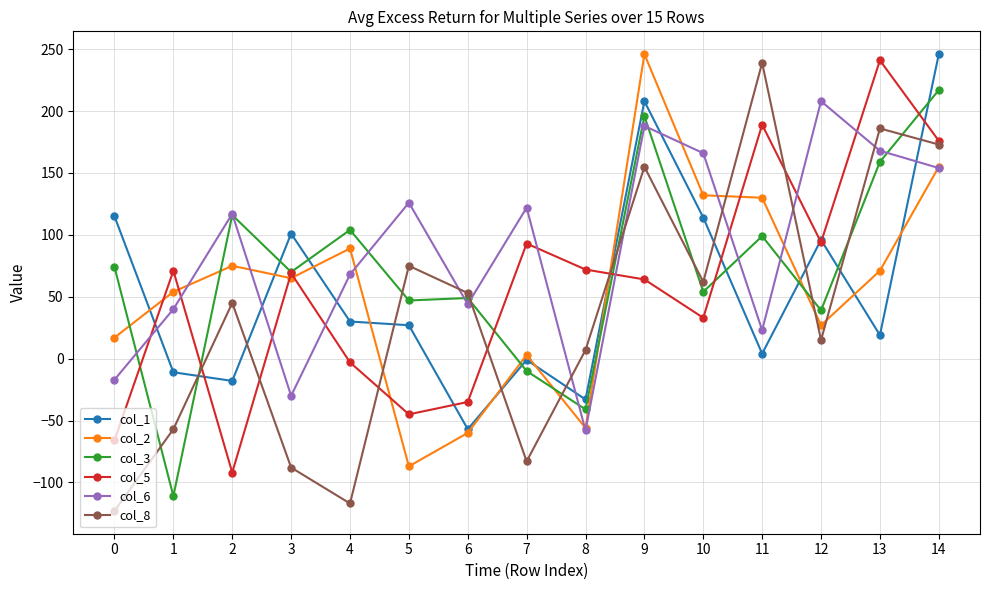

How many data points in col_2 are less than 65?

7